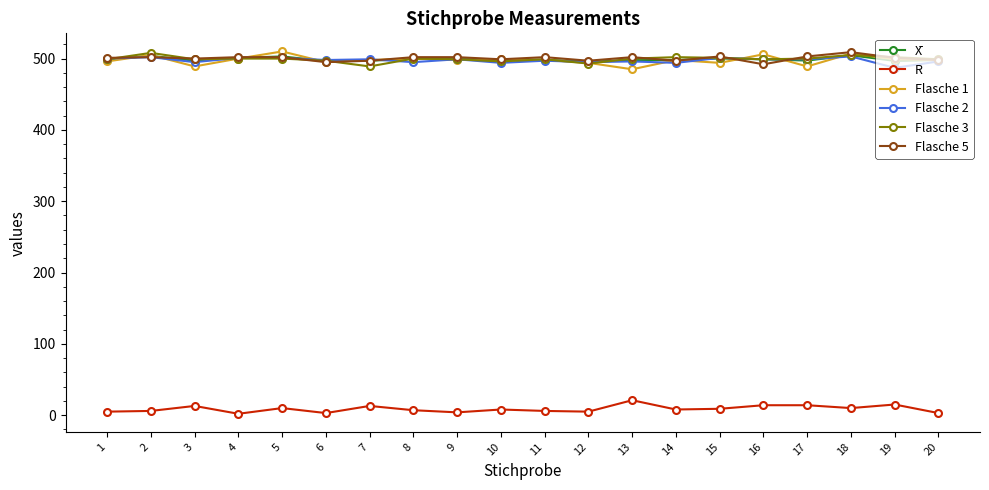

Is the value of Flasche 3 at 2 greater than the value of Flasche 1 at 6?

Yes